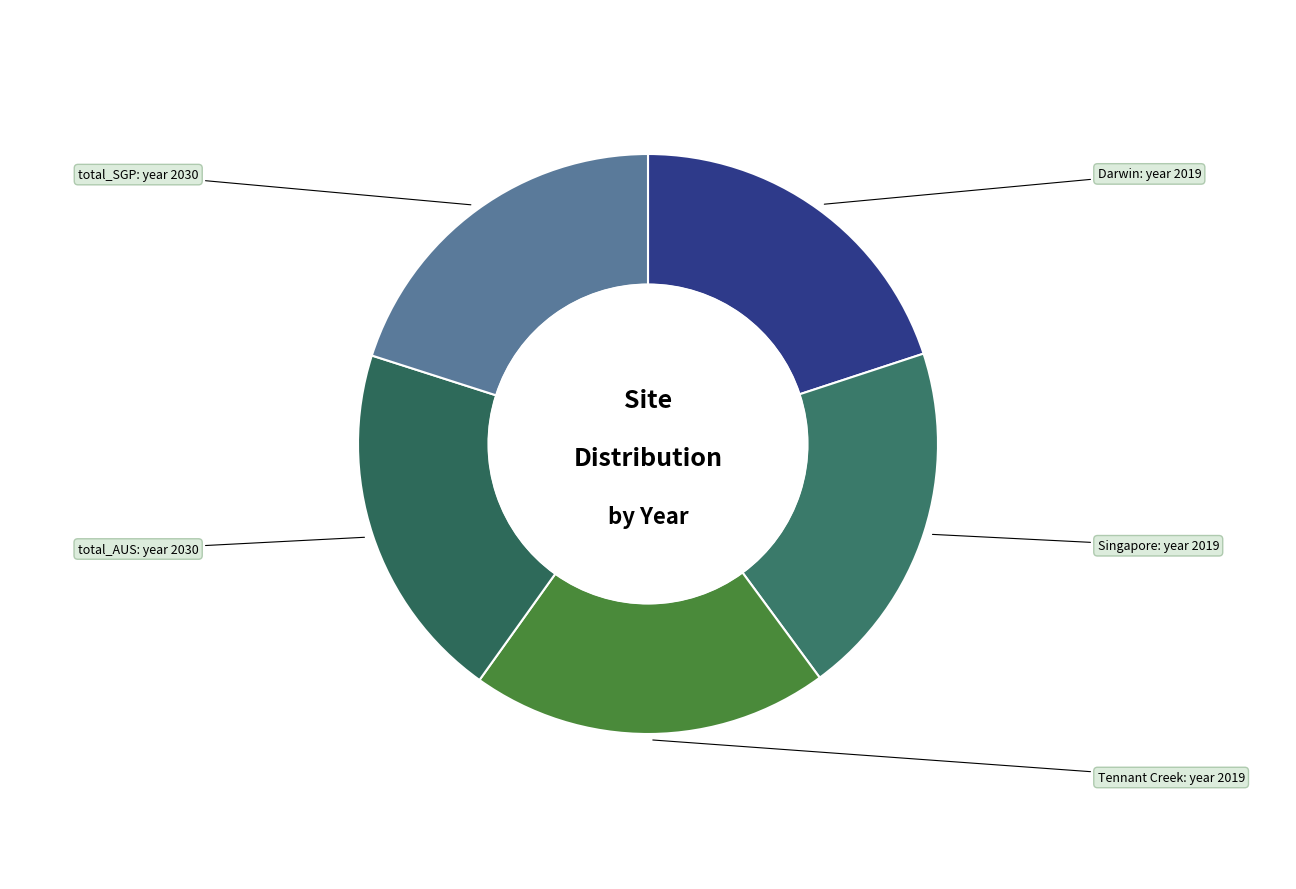

Rank the categories by value from highest to lowest.

total_AUS, total_SGP, Darwin, Singapore, Tennant Creek